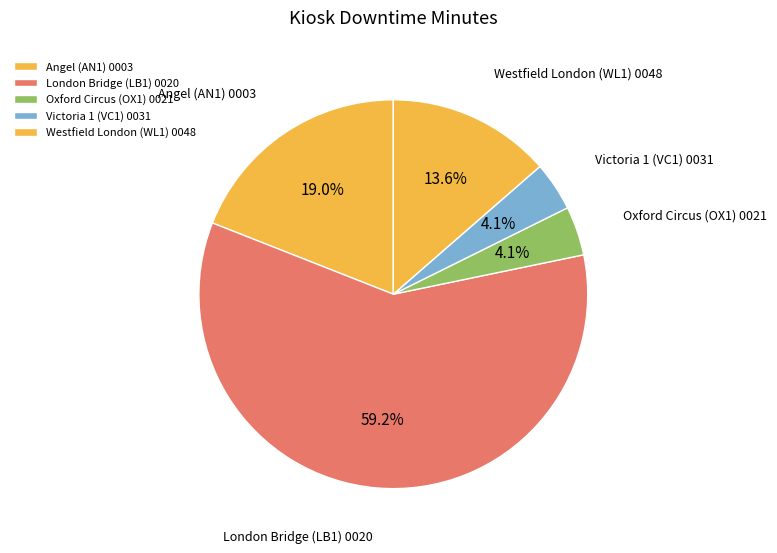

Count the number of slices in the pie.

5